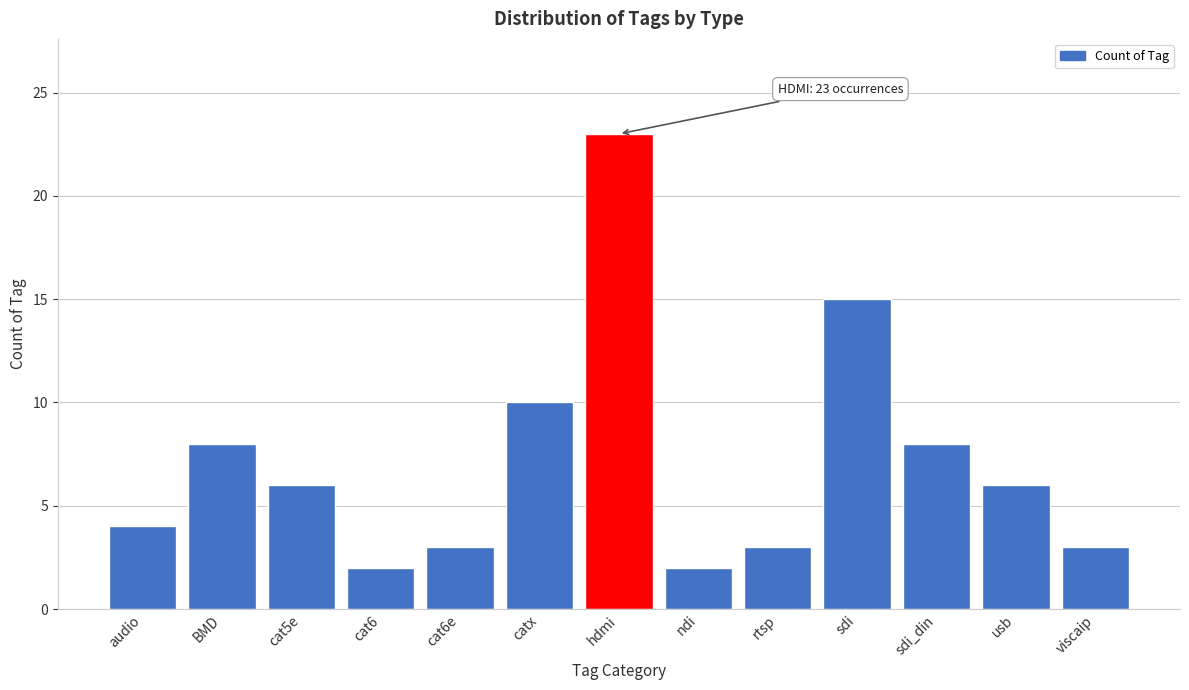

Reading right to left, transcribe all the data shown in this chart.

viscaip=3	usb=6	sdi_din=8	sdi=15	rtsp=3	ndi=2	hdmi=23	catx=10	cat6e=3	cat6=2	cat5e=6	BMD=8	audio=4